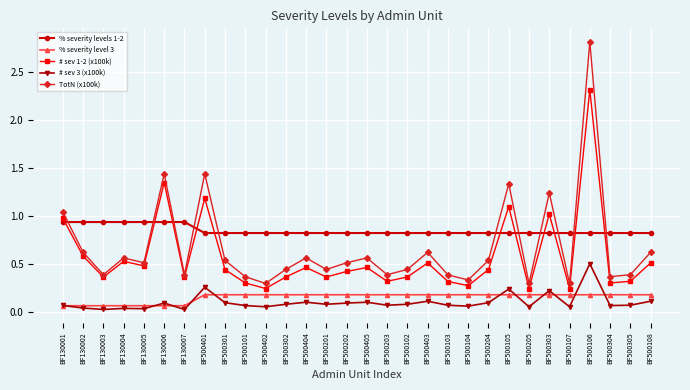

Which series has the widest spread of values?

TotN (x100k)